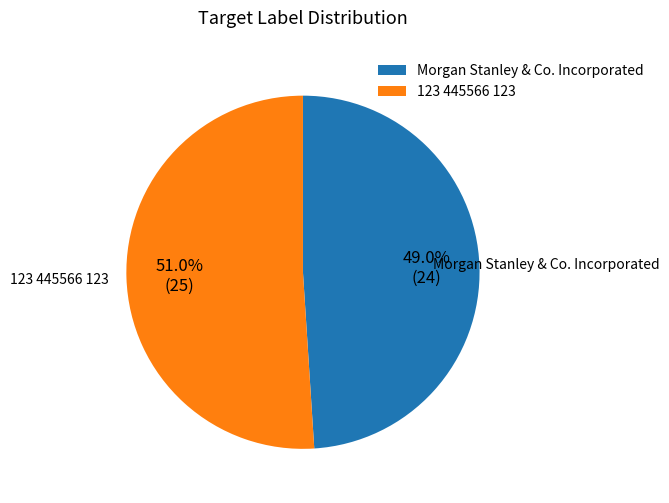

Is there a majority slice in this chart?

Yes